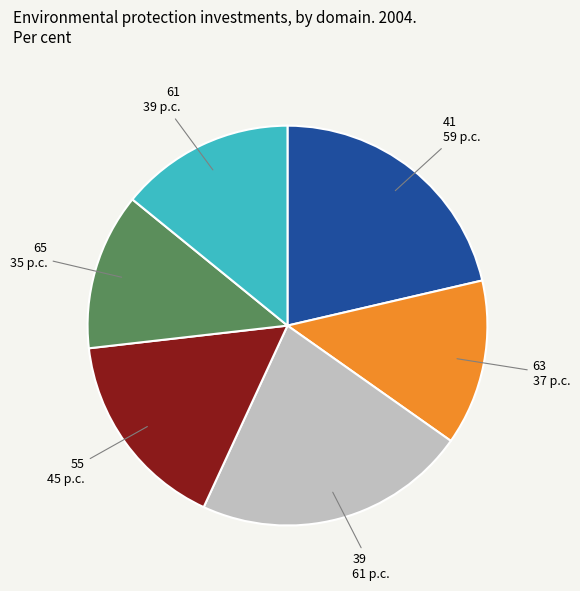

True or false: 41 accounts for 21% of the total.

True